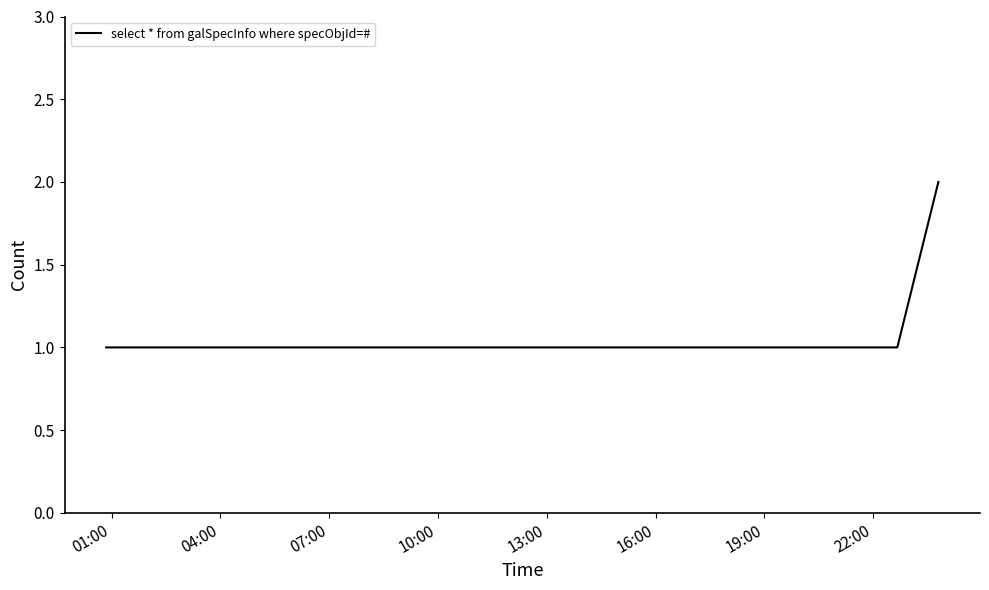

Reading left to right, what are all the values shown in this chart?

1	1	1	1	1	1	1	1	2